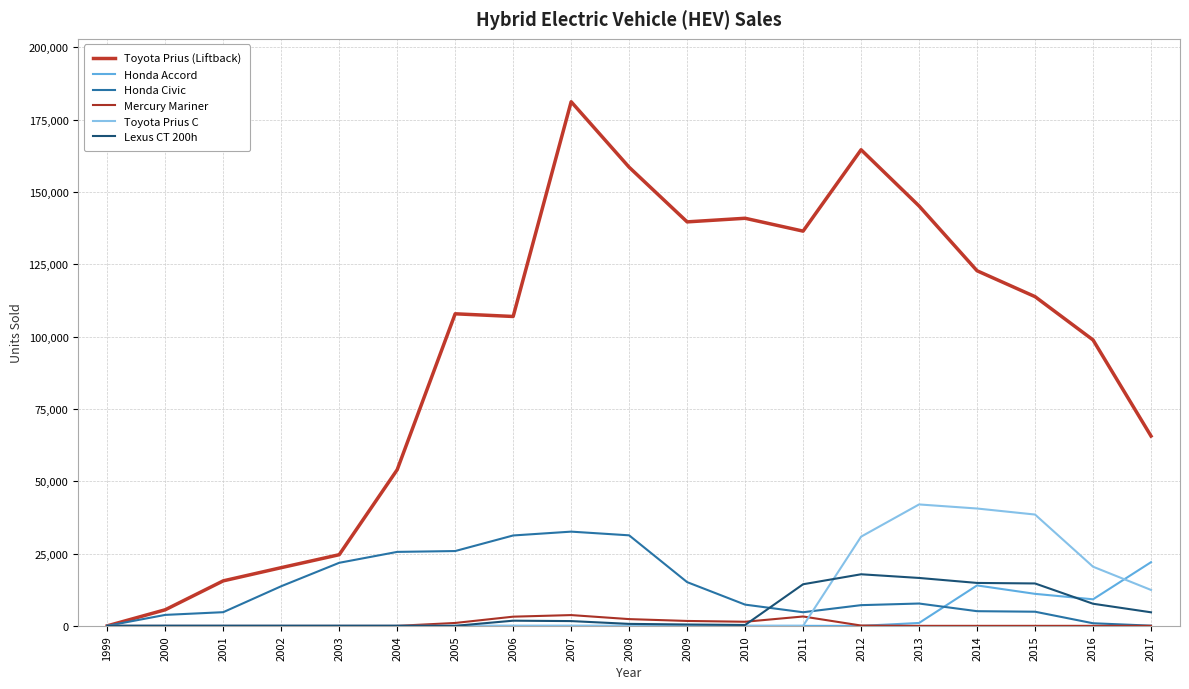

Which series changed the most between 2007 and 2010?

Toyota Prius (Liftback)